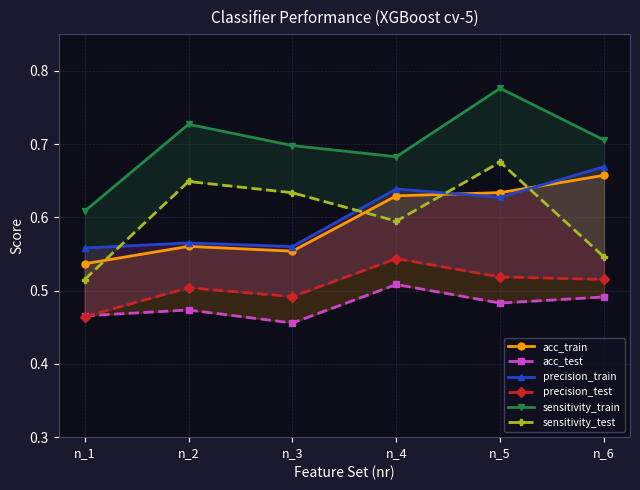

What are all the series names shown in the legend?

acc_train, acc_test, precision_train, precision_test, sensitivity_train, sensitivity_test